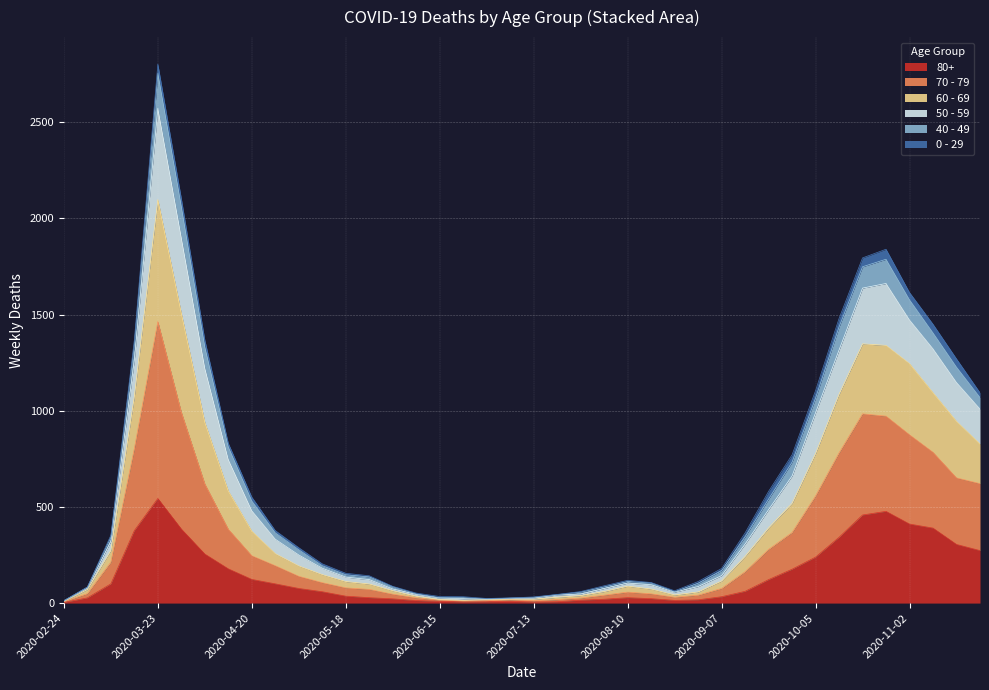

Which category has the highest value in the 80+ series?

2020-03-23